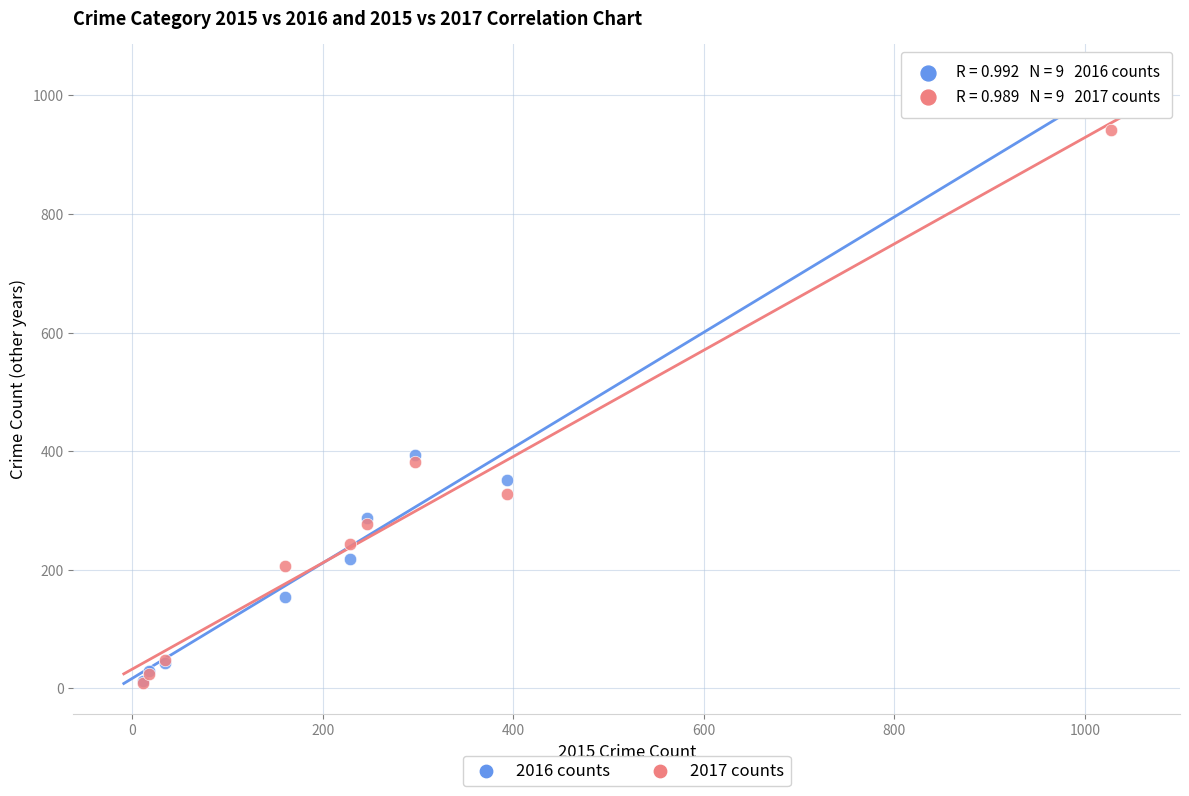

Which series has the widest spread of Y values?

2016 counts